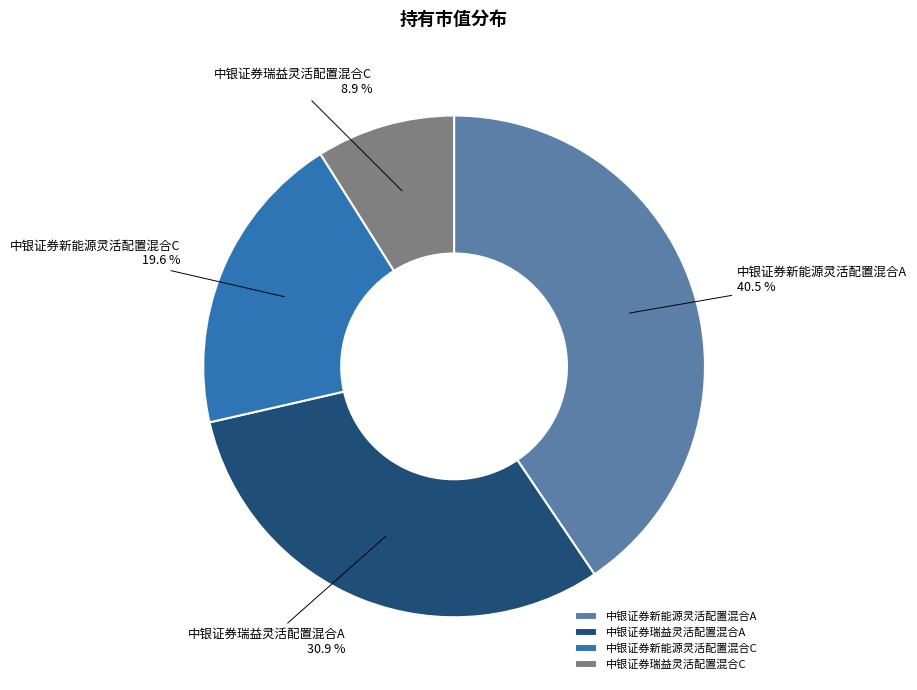

True or false: 中银证券新能源灵活配置混合A accounts for 29% of the total.

False